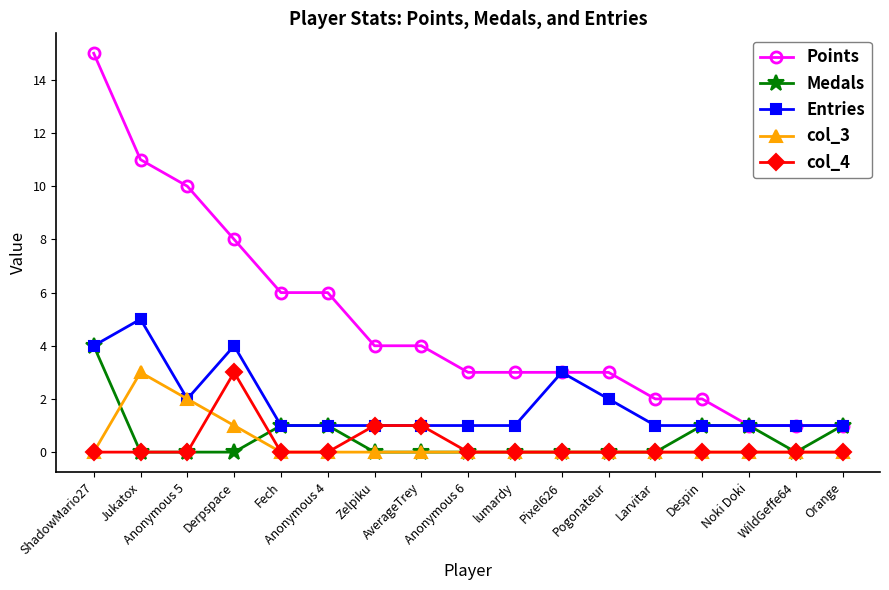

What is the difference between the maximum and minimum values in the Entries series?

4